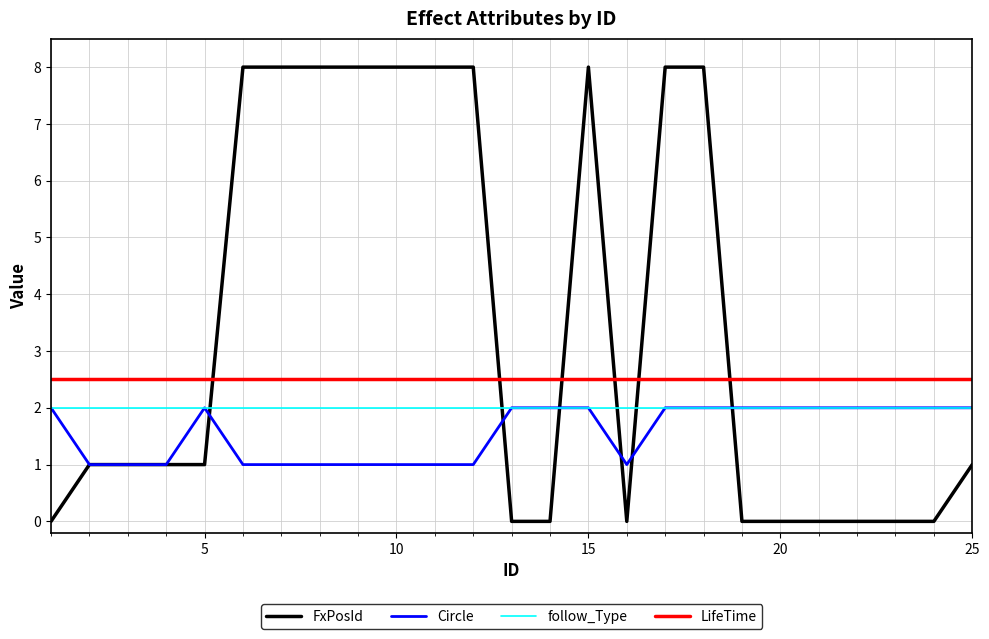

How many times do FxPosId and follow_Type cross each other?

6